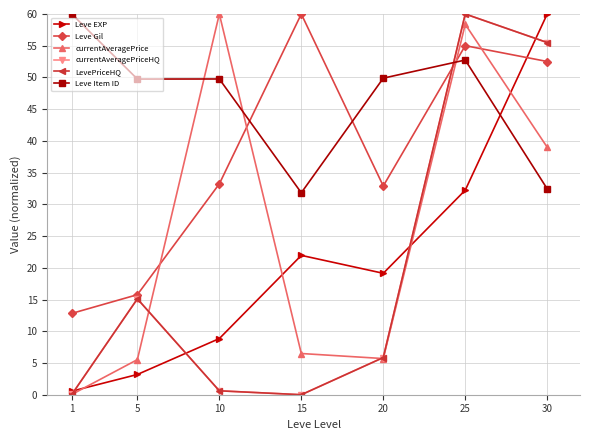

At which label does Leve EXP reach its peak?

30